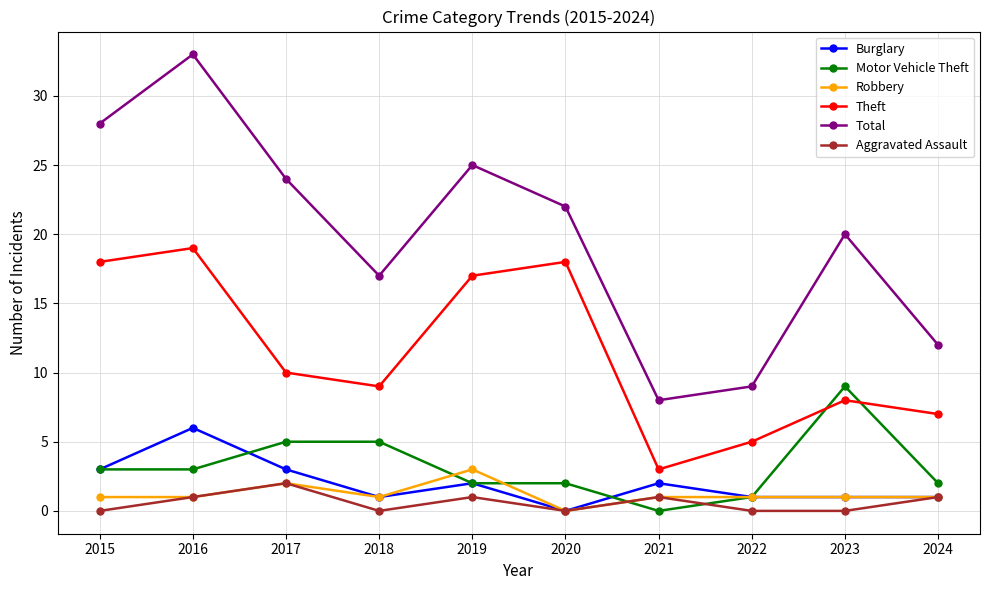

Which label corresponds to the largest value in the chart?

2016